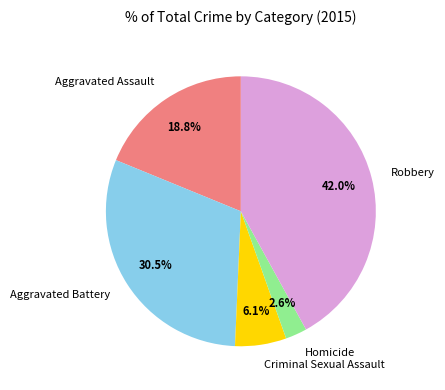

Is there any slice that represents more than half of the pie?

No